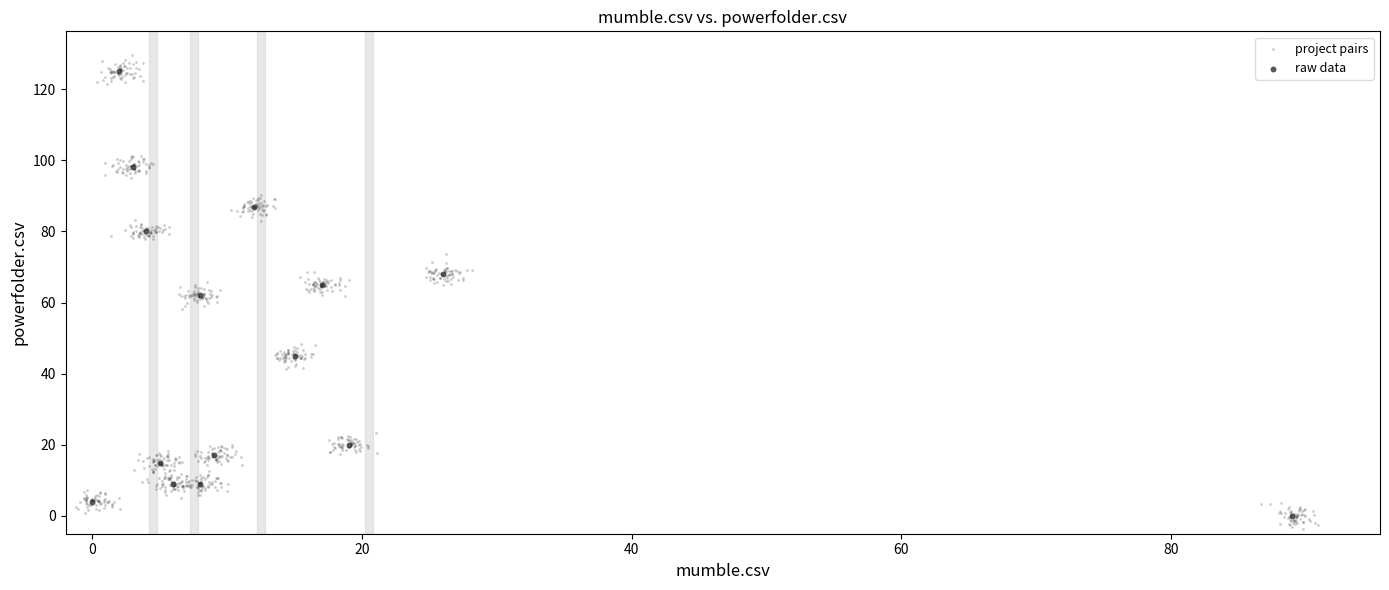

Which series has the largest Y range (max minus min)?

project pairs